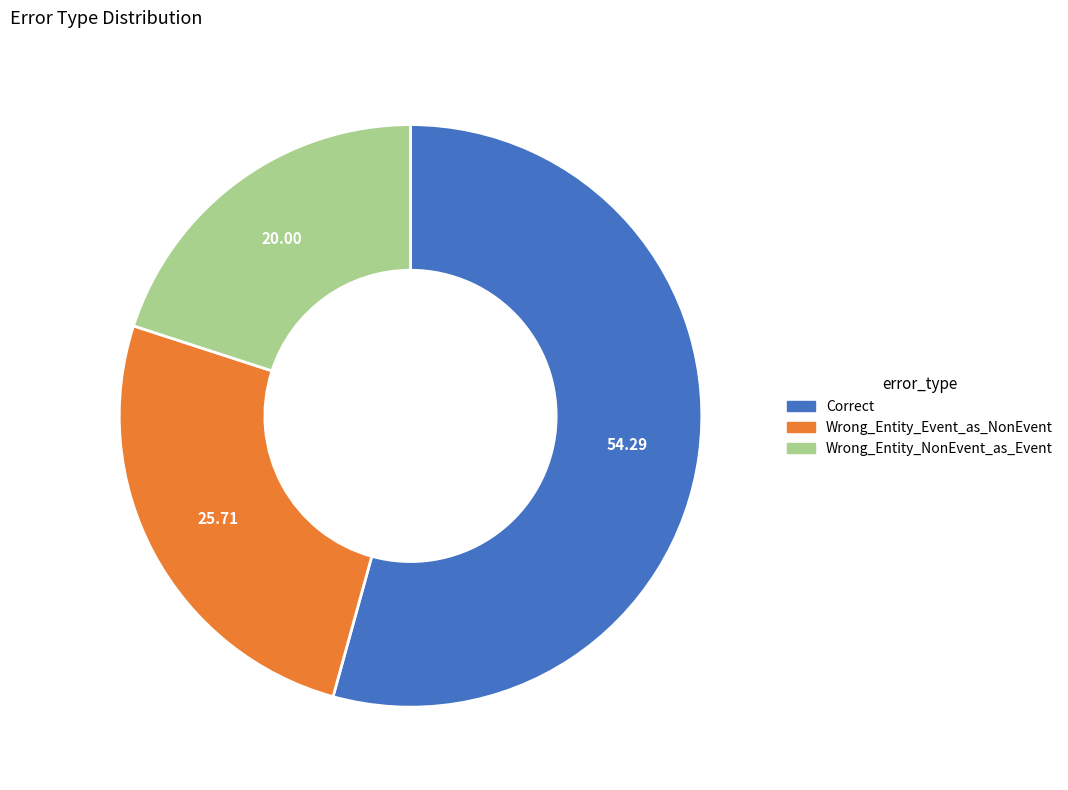

Is the sum of Wrong_Entity_NonEvent_as_Event and Correct greater than half?

Yes